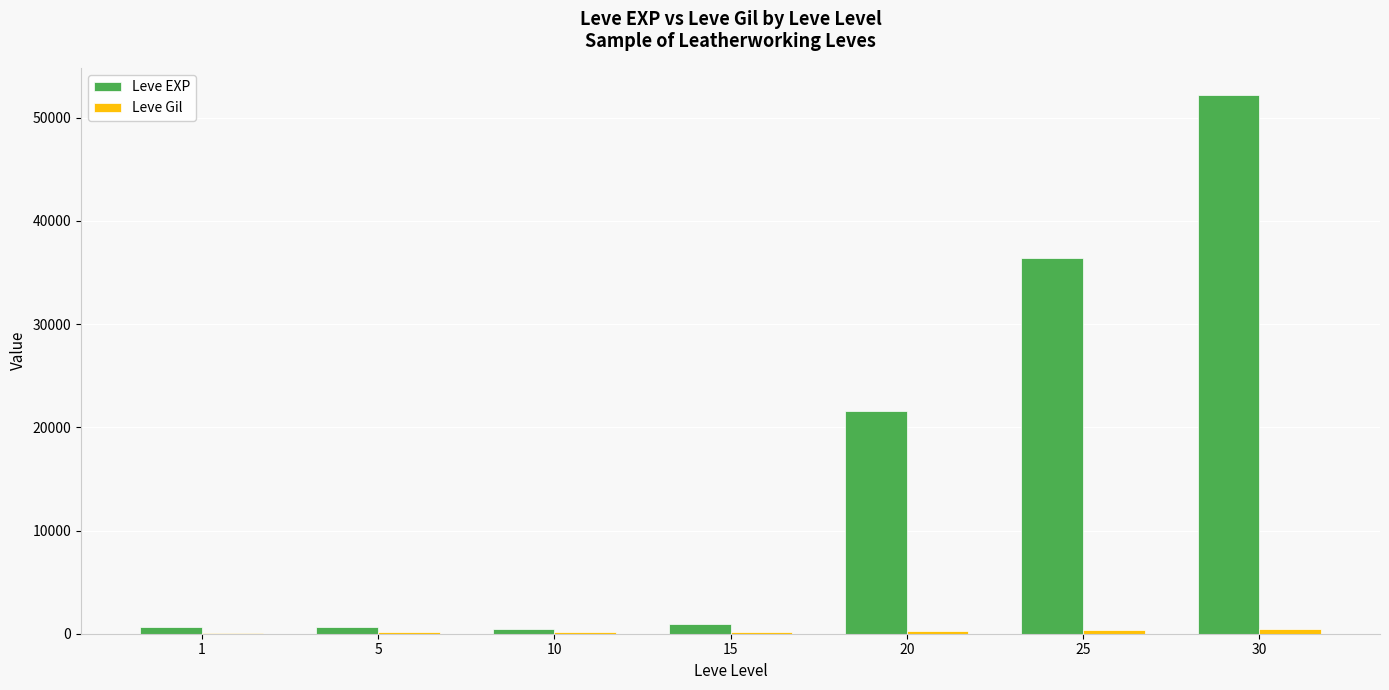

Which series changed the most between 1 and 20?

Leve EXP